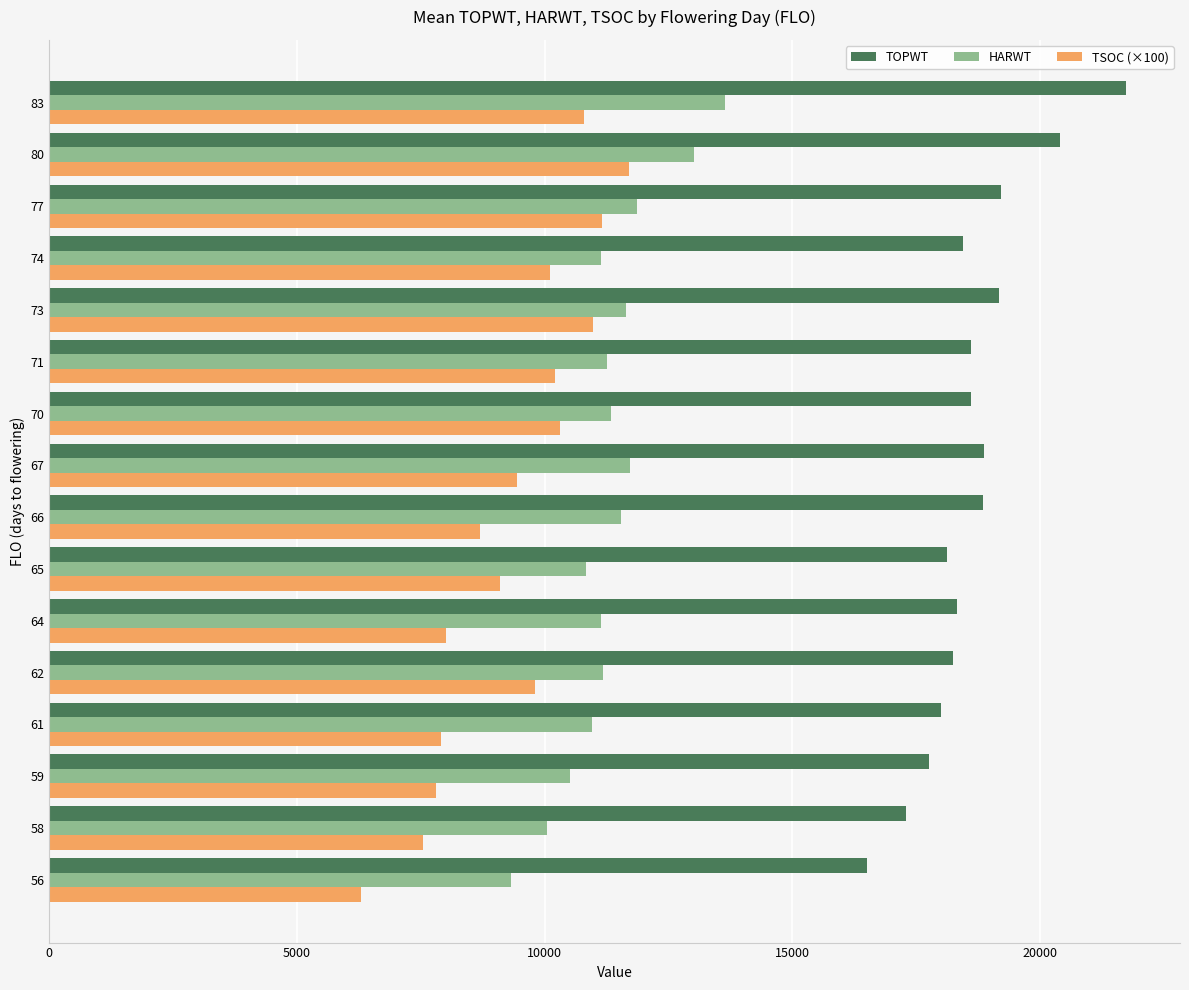

What are all the series names shown in the legend?

TOPWT, HARWT, TSOC (×100)